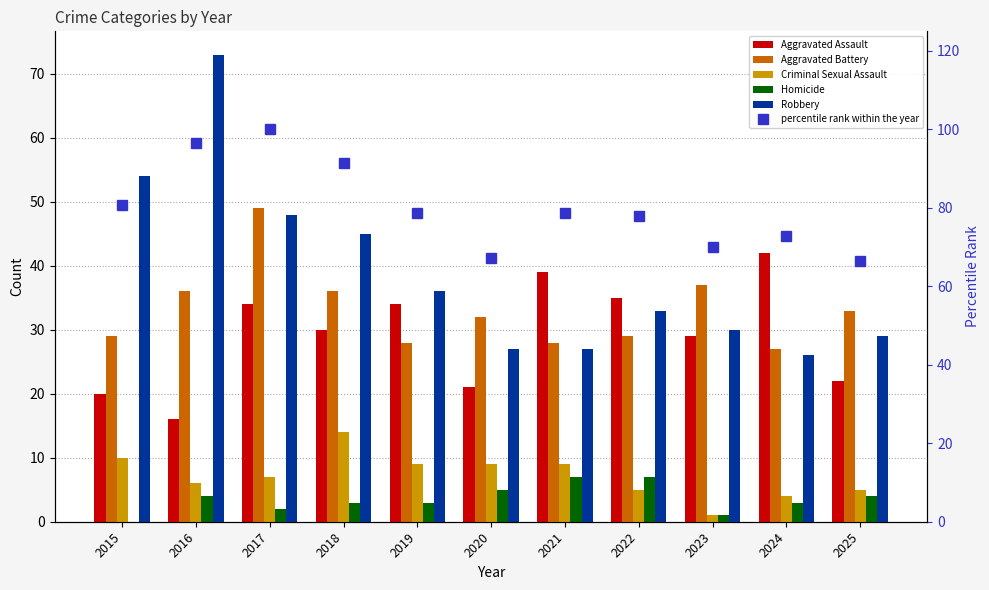

At which category is the sum across all series the highest?

2017